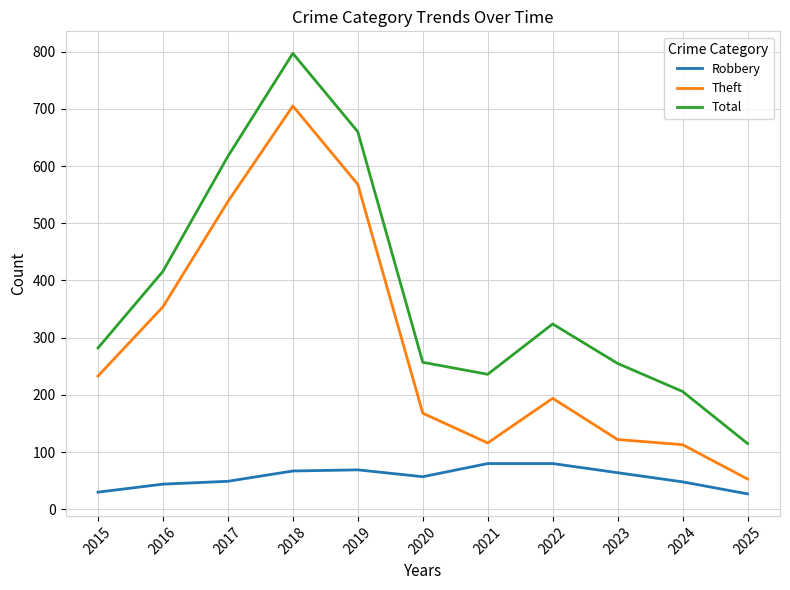

Is the value of Robbery at 2022 greater than the value of Theft at 2019?

No